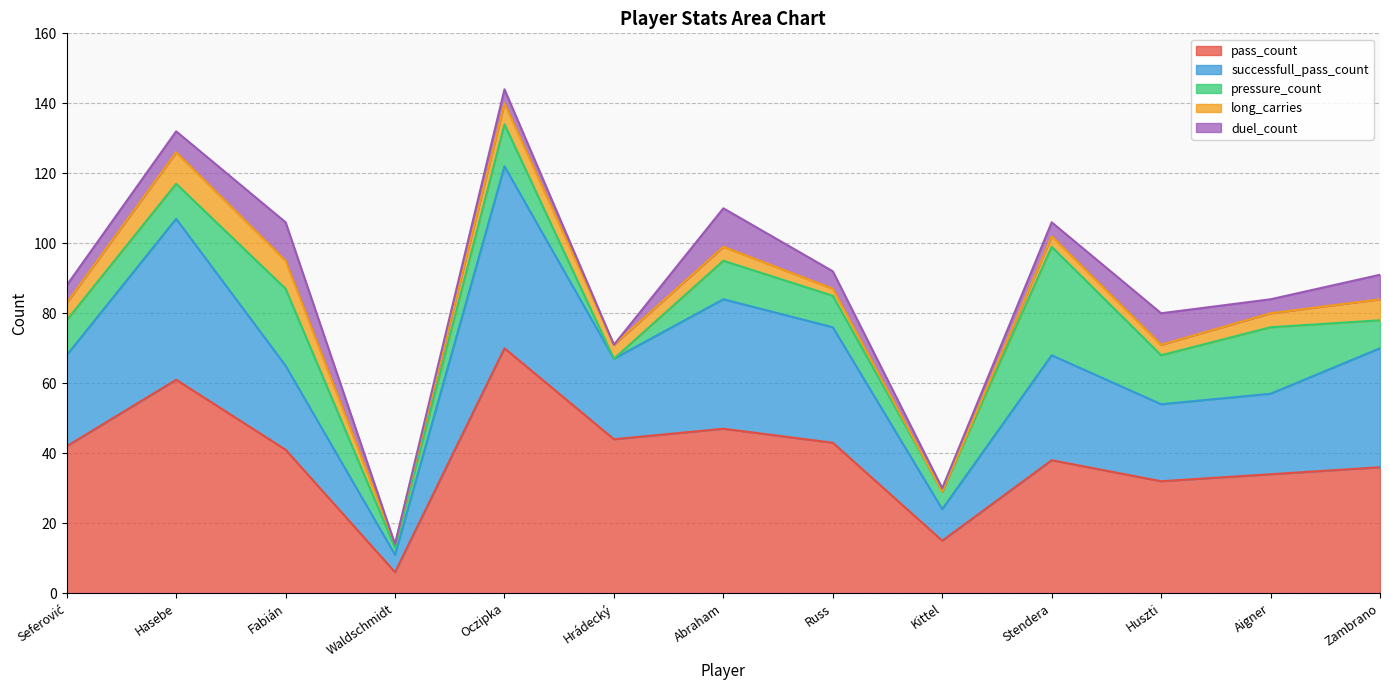

Count the number of data series in this chart.

5